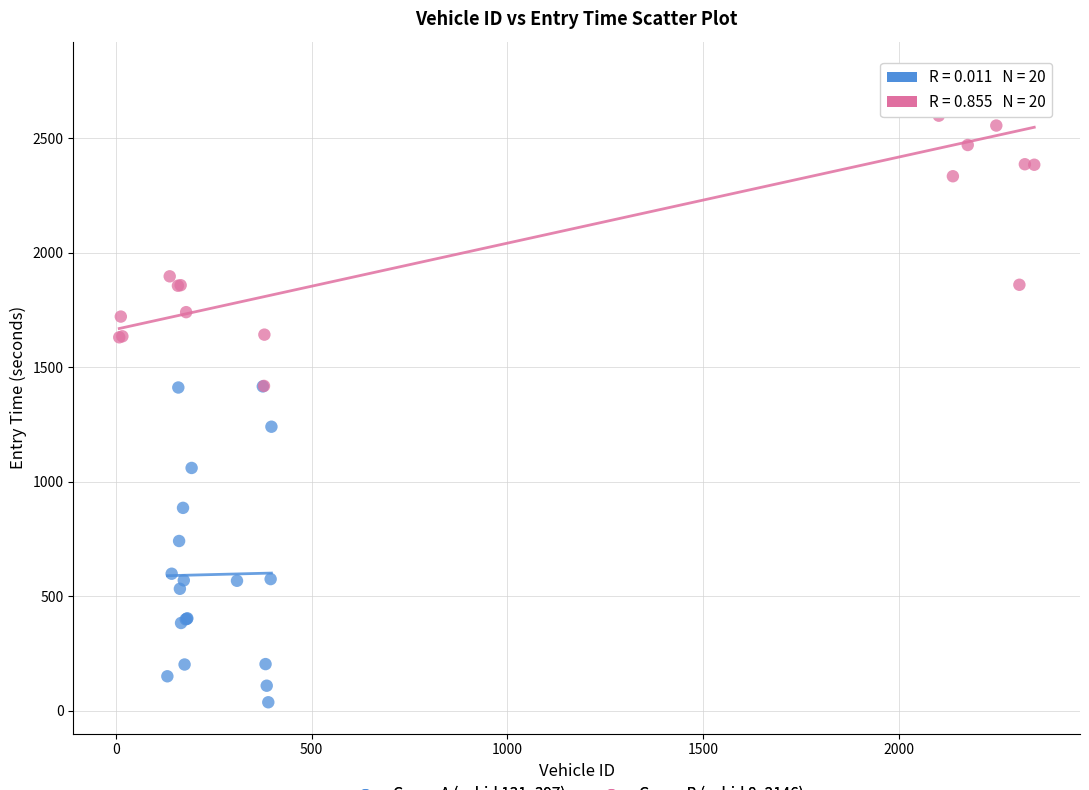

Which series contains the lowest Y value?

Group A (vehid 131–397)